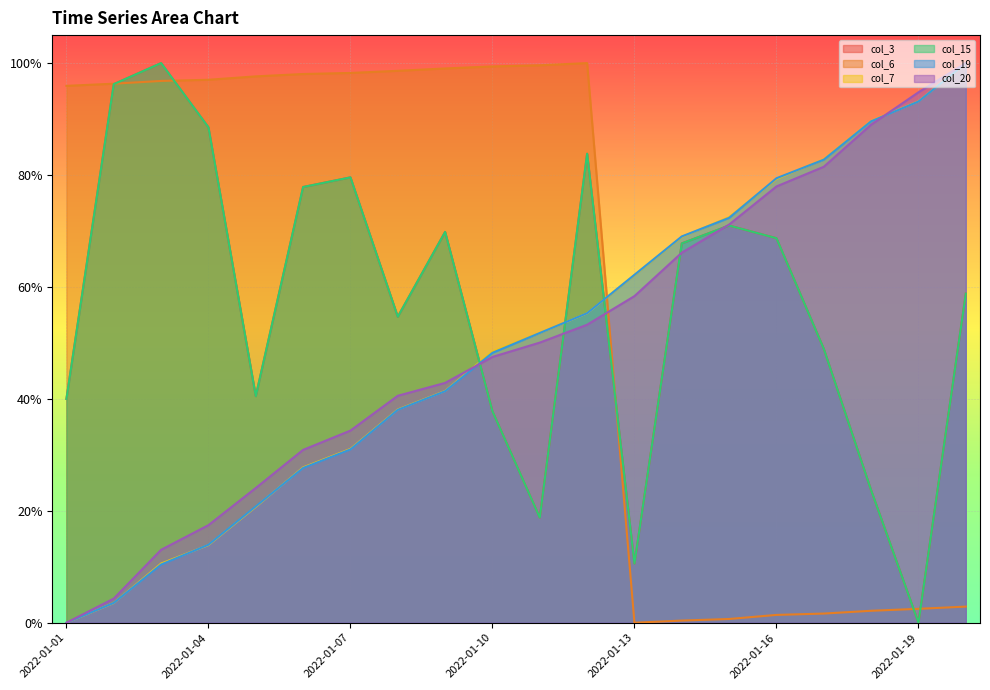

What is the difference between the highest and lowest values at 2022-01-06?

0.7